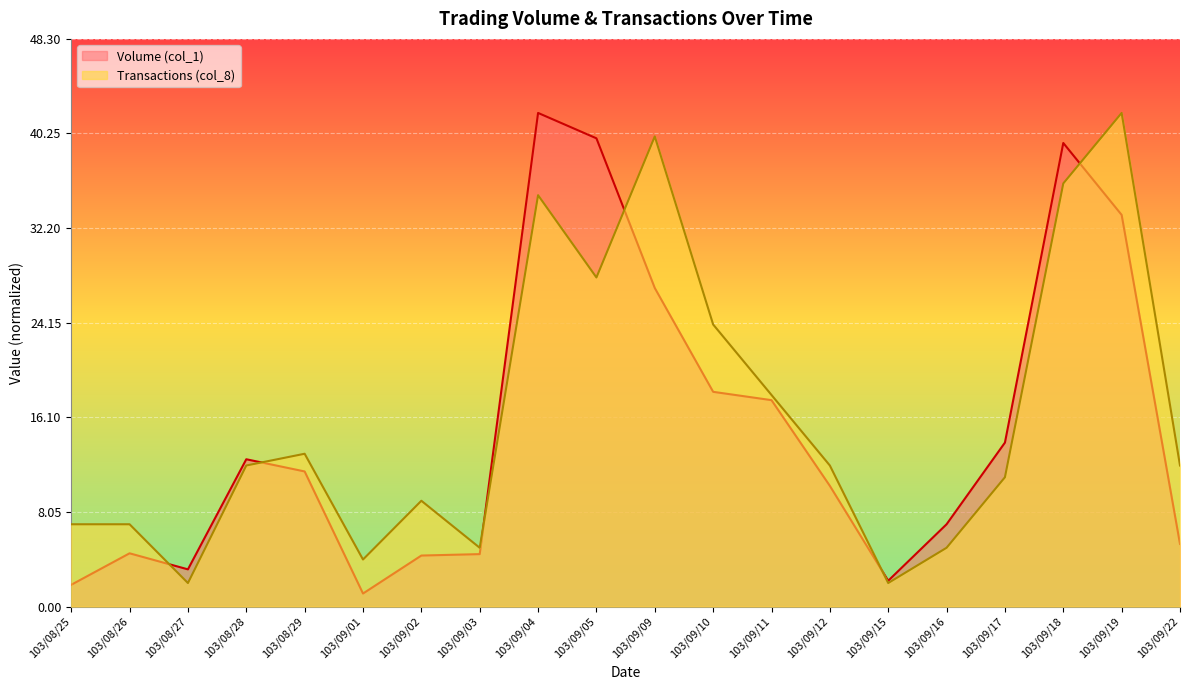

True or false: Volume (col_1) has more than 2 points higher than both neighbors.

True